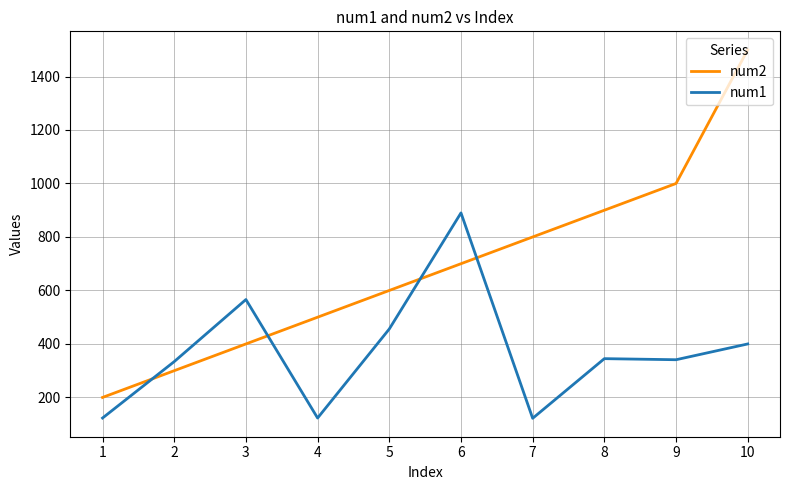

Between 3 and 4, which series saw the biggest shift?

num1